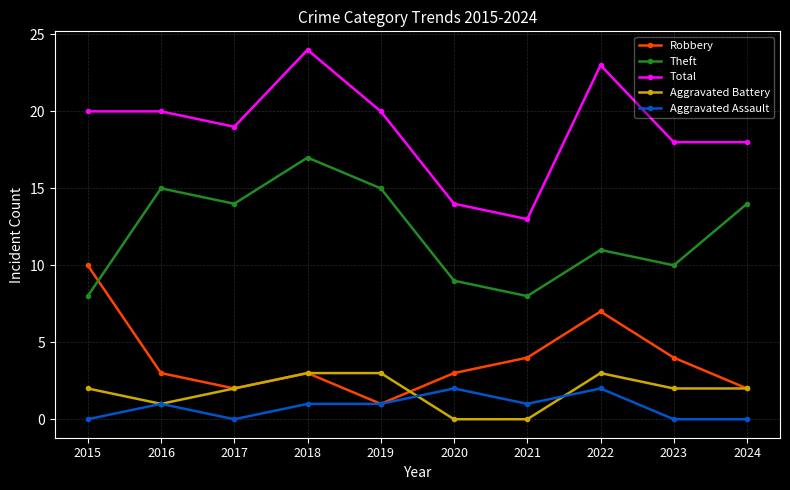

True or false: Aggravated Assault and Total cross at least once.

False